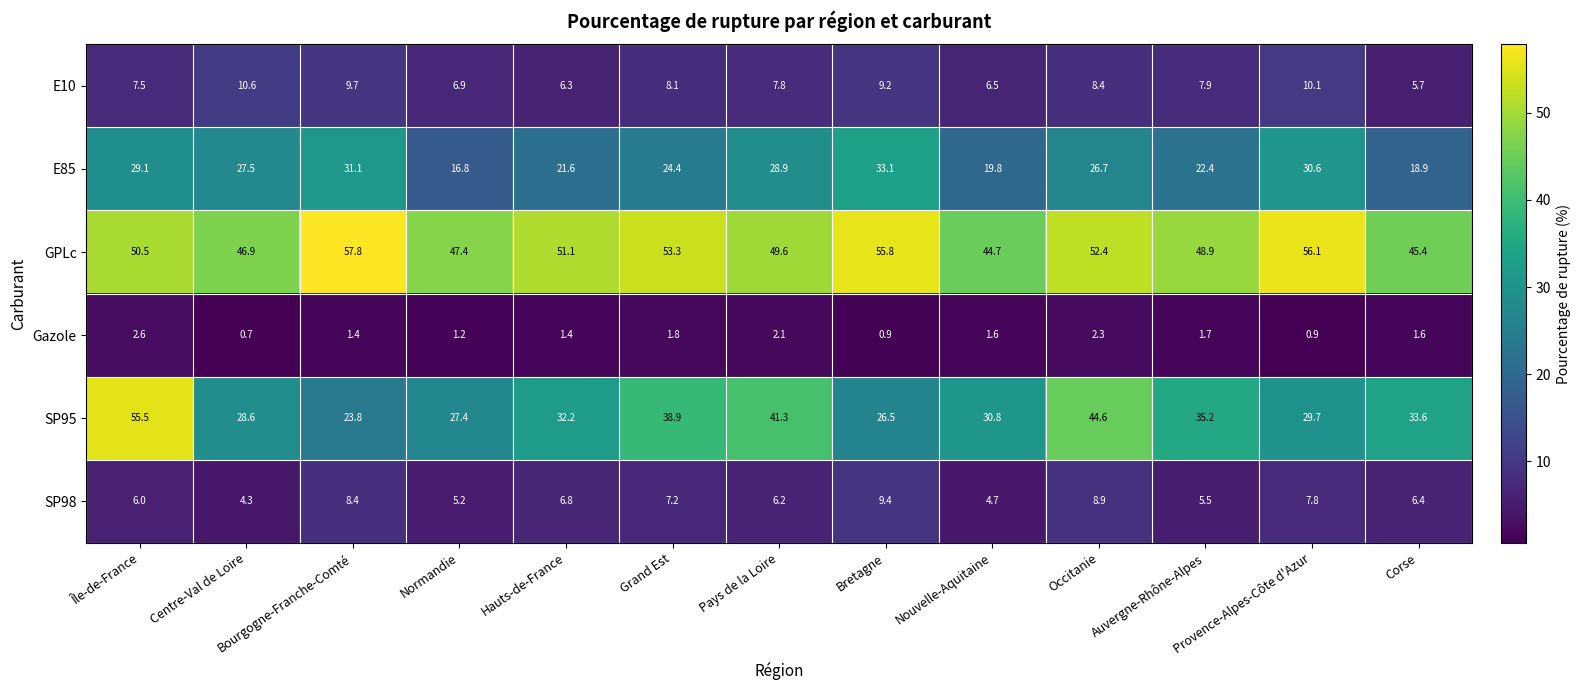

Is it true that SP98 equals 7.4 at Auvergne-Rhône-Alpes?

False